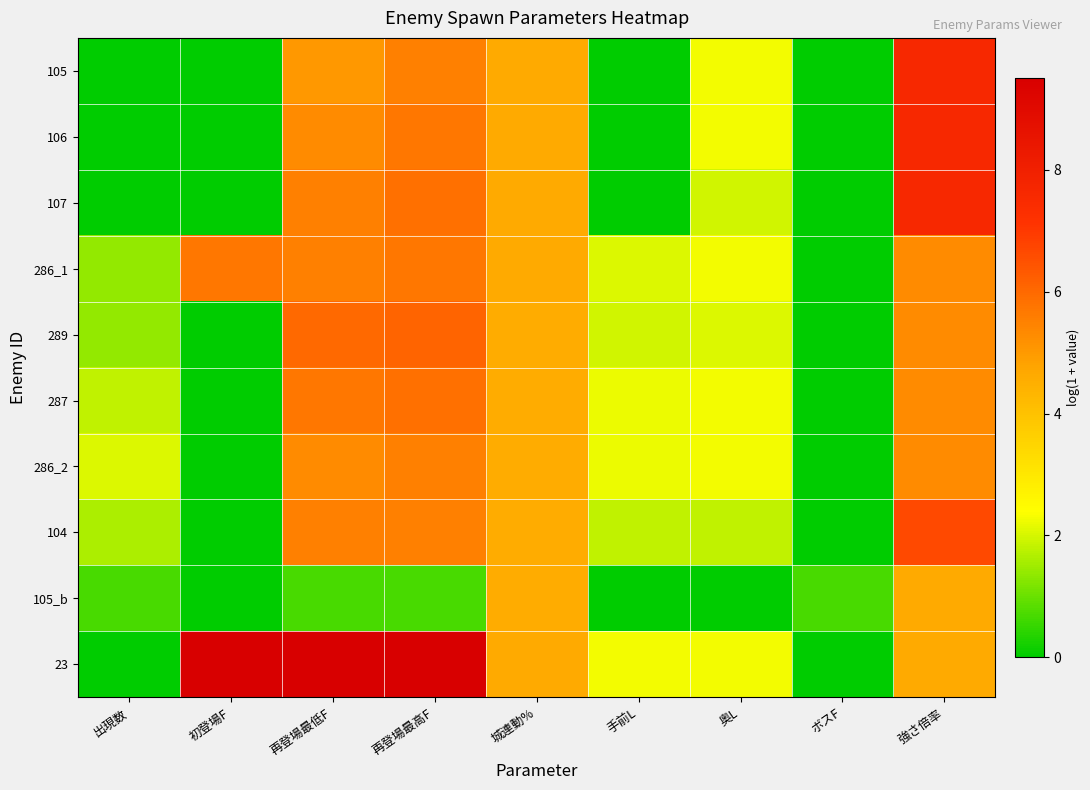

At how many categories does at least one series exceed 4?

5